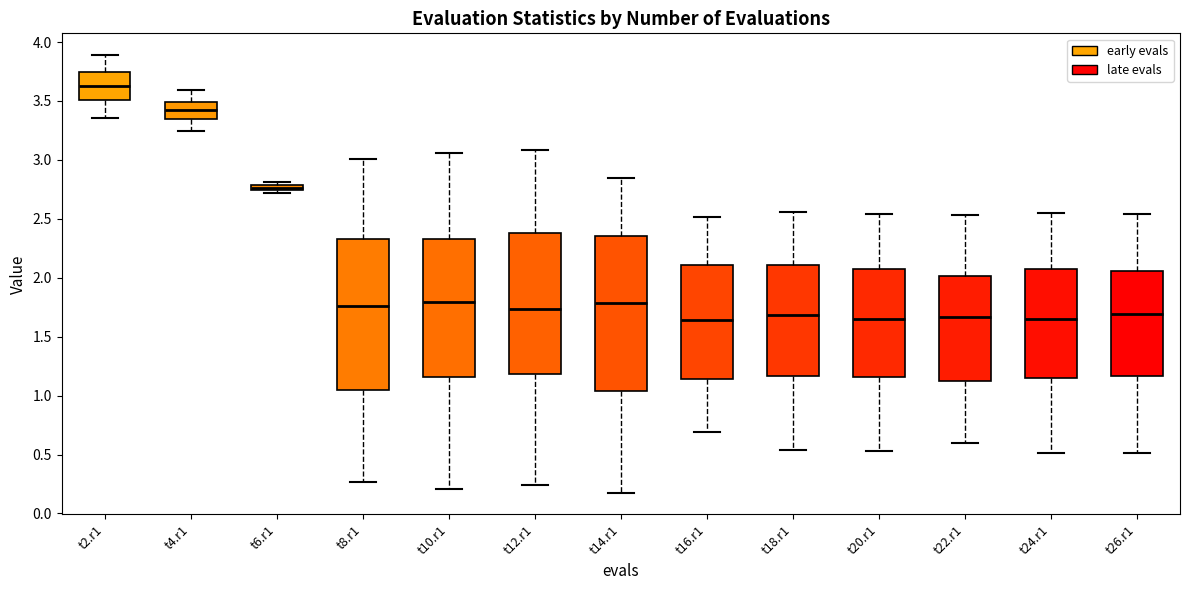

Where does the lower whisker of the box for t22.r1 end on the y-axis? The values are not printed on the chart, so give them approximately, as read against the axis.

0.60